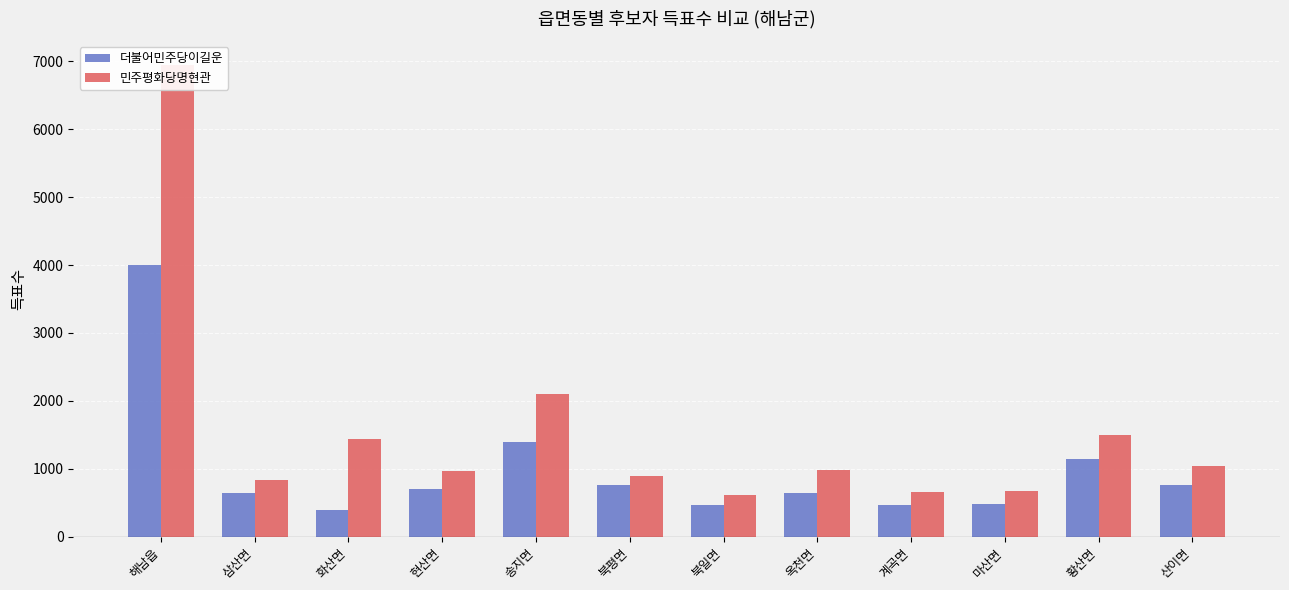

At which category is the sum across all series the highest?

해남읍